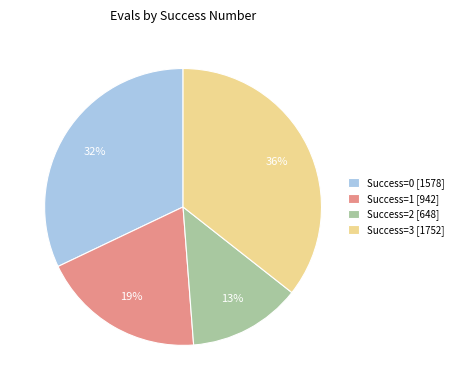

Is the sum of Success=0 [1578] and Success=1 [942] greater than half?

Yes